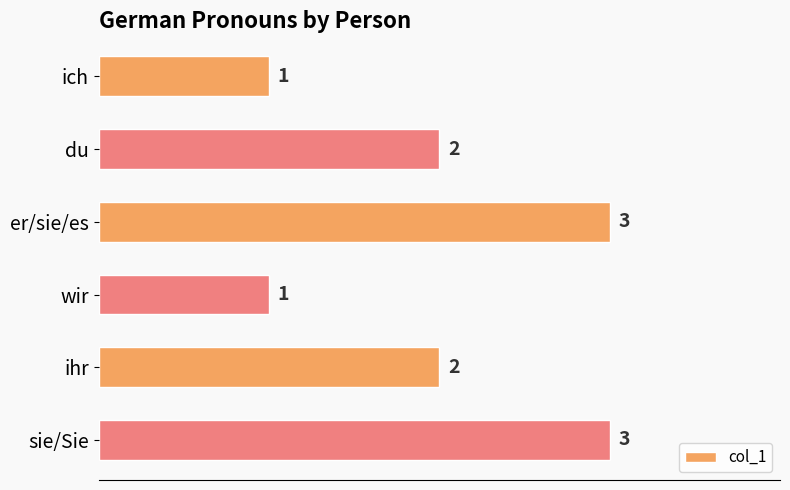

The chart shows a value of 3 at sie/Sie. True or false?

True